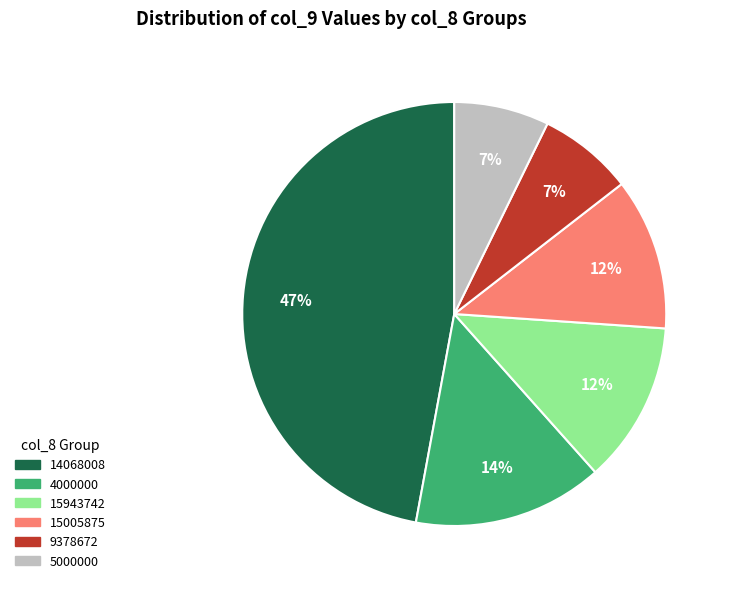

How many slices are in this pie chart?

6